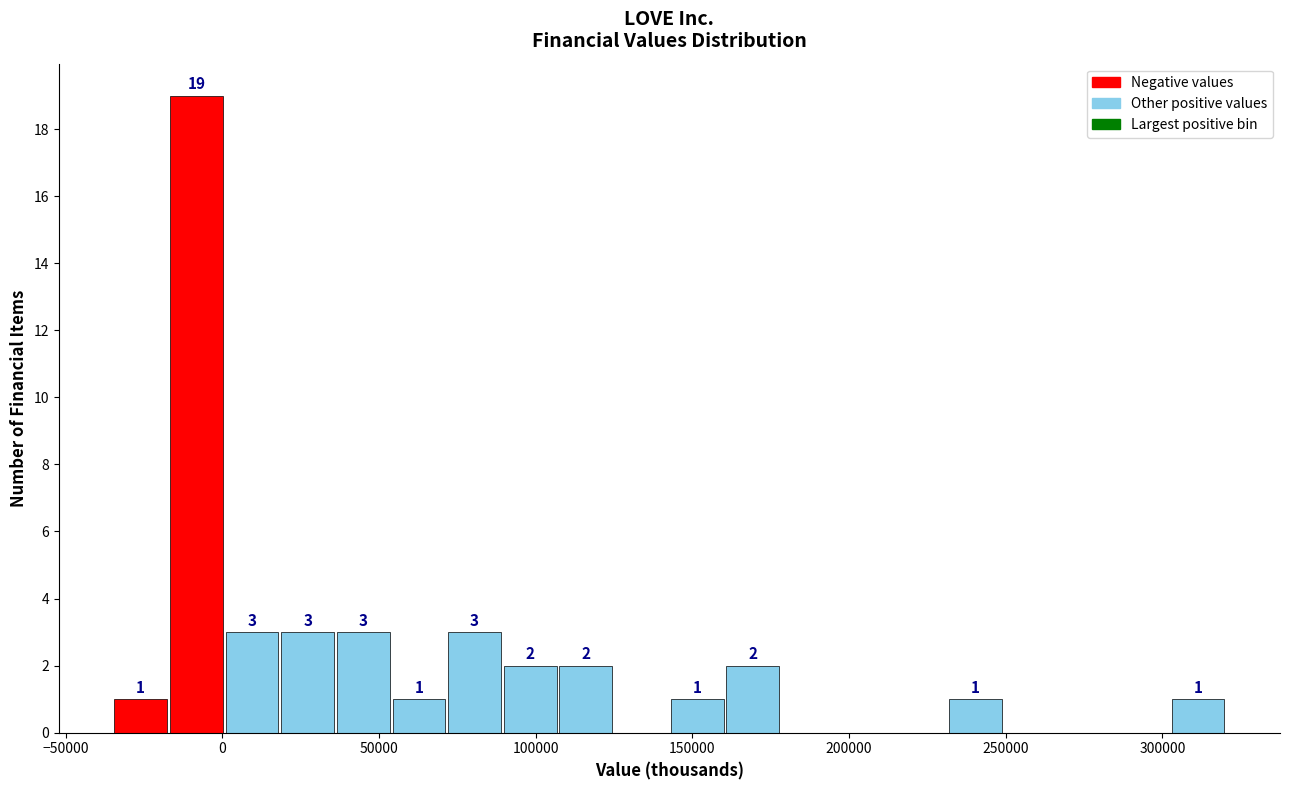

Around what value on the x-axis is the tallest bar? Give the approximate position of its centre, as read against the axis.

-10000